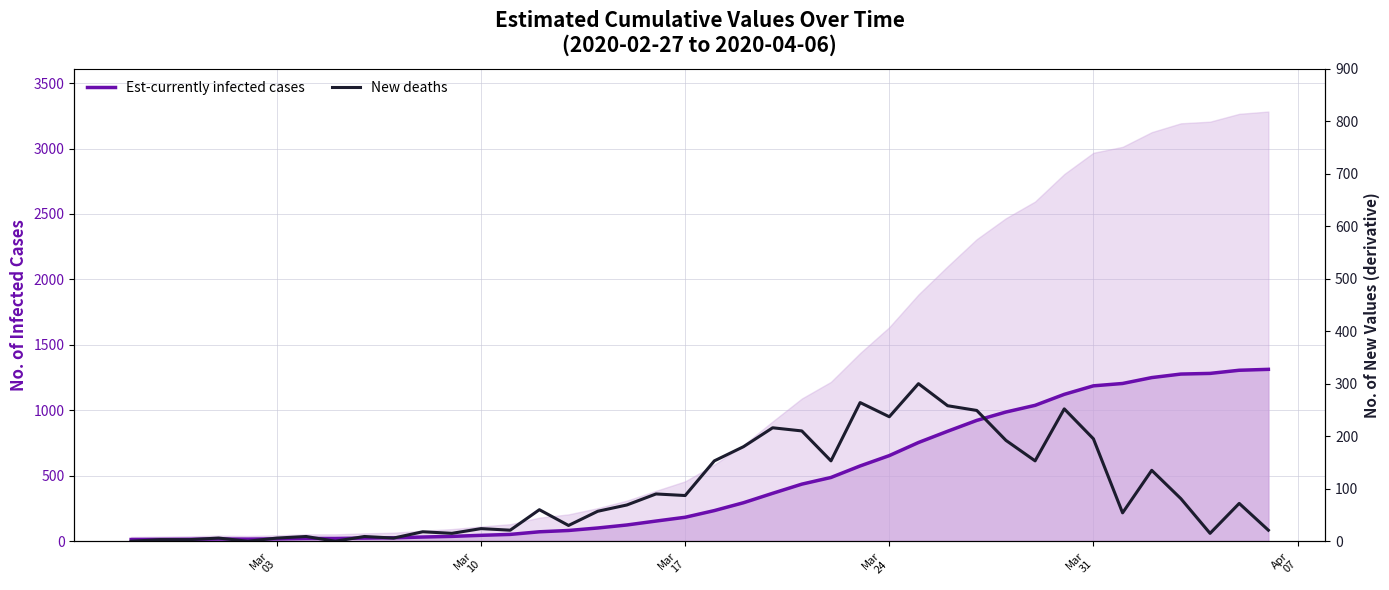

Does the chart display data point markers on the line(s)?

No